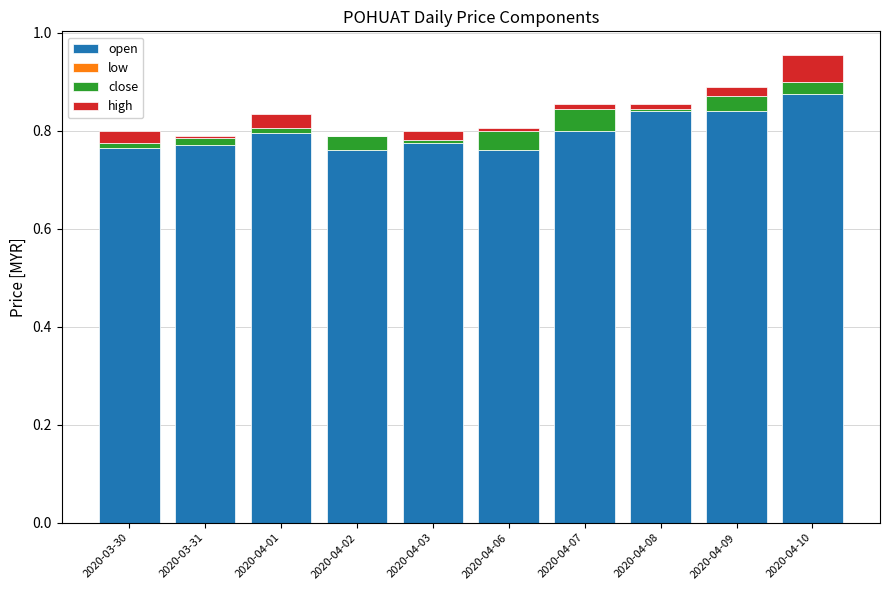

What is the total value across all series at 2020-04-10?

1.0